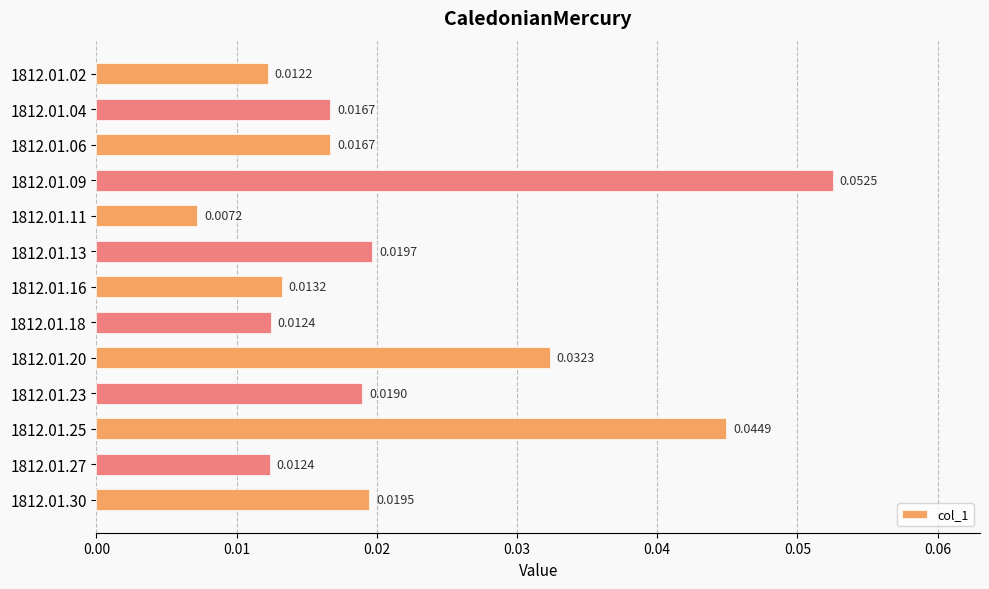

How many bars are there in total?

13